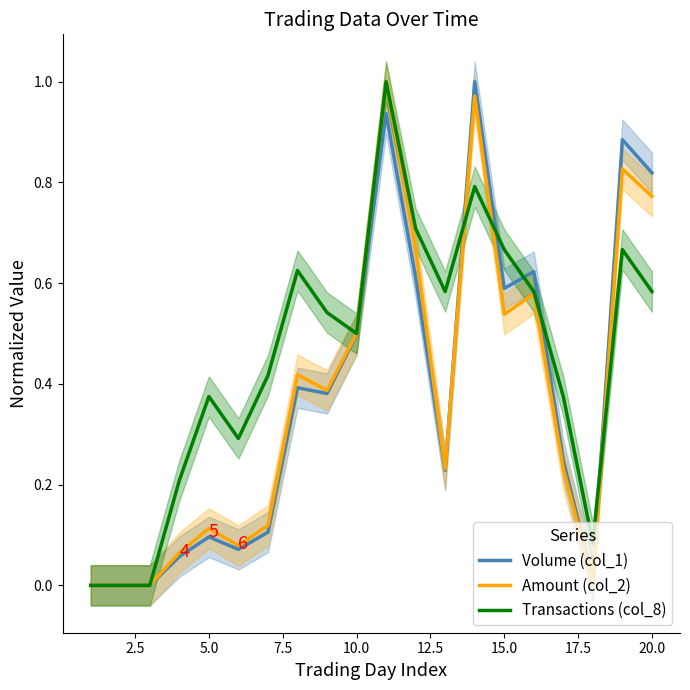

The Volume (col_1) series shows 0.4 at 15.0. True or false?

False